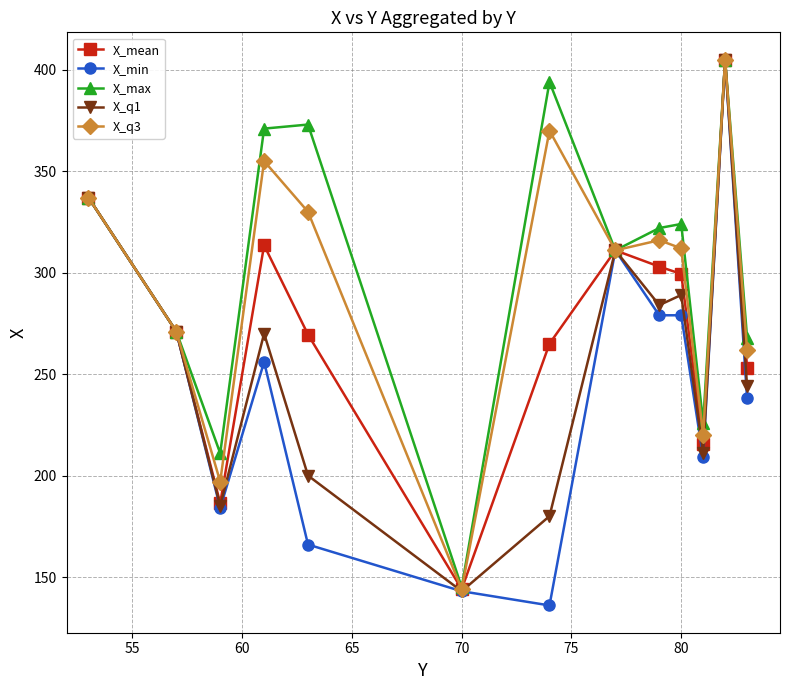

In X_q3, how many points are lower than both neighbors (excluding endpoints)?

4